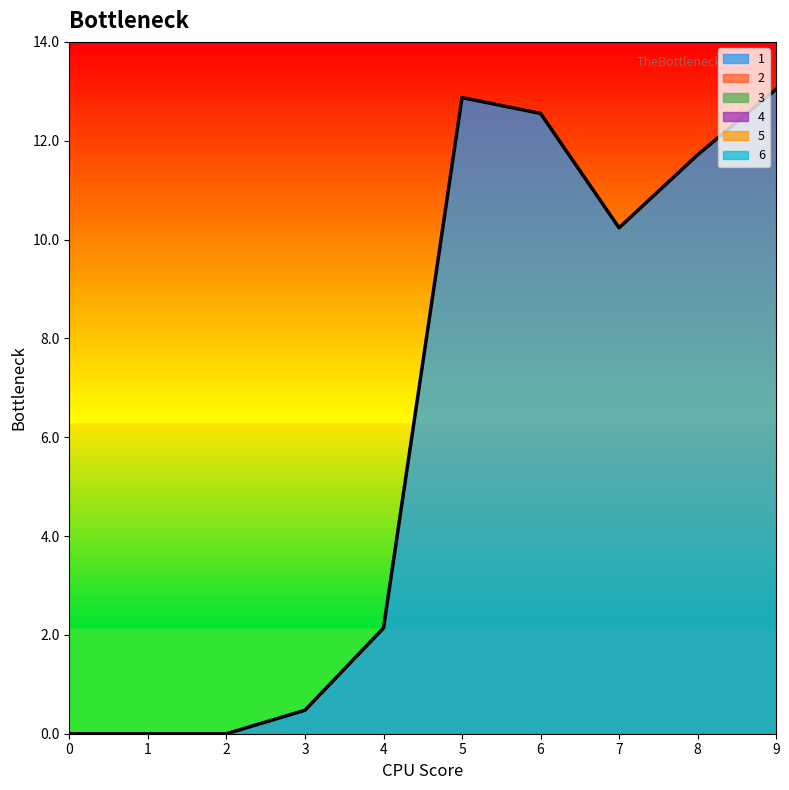

True or false: 4 and 2 intersect in this chart.

False